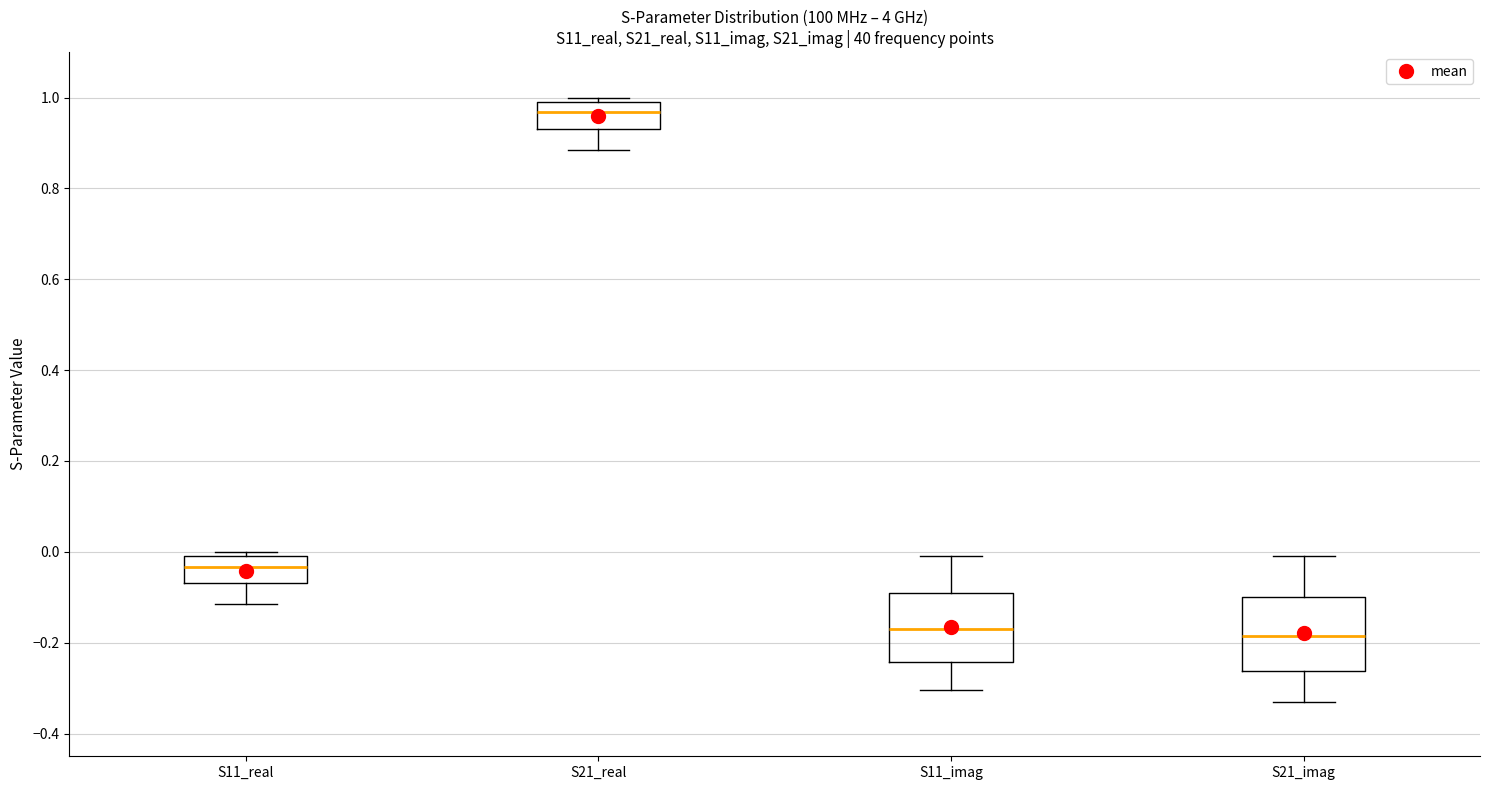

Which box's median line is the highest?

S21_real